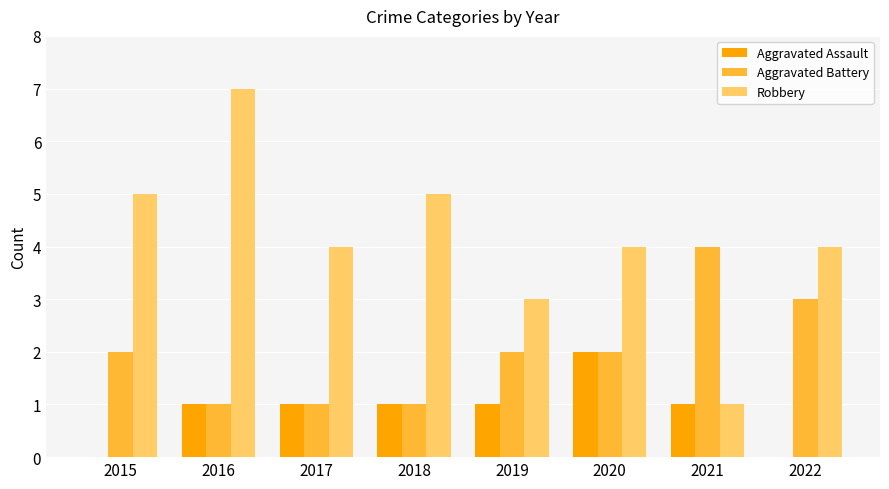

What value does the Robbery series have at 2019?

3